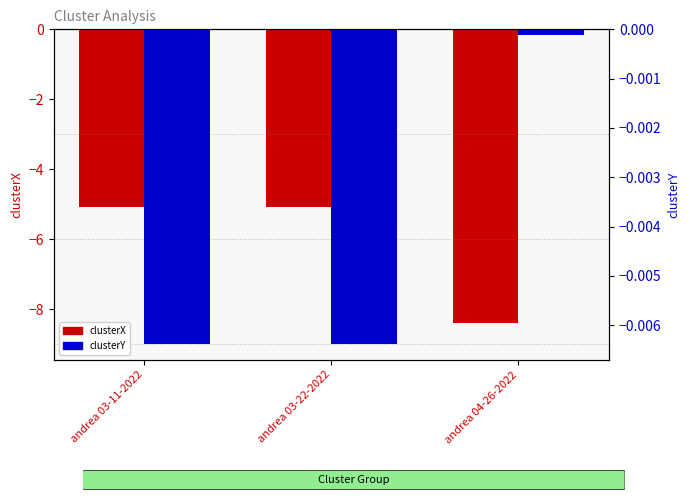

Where is clusterY nearest to the value 0?

andrea 04-26-2022